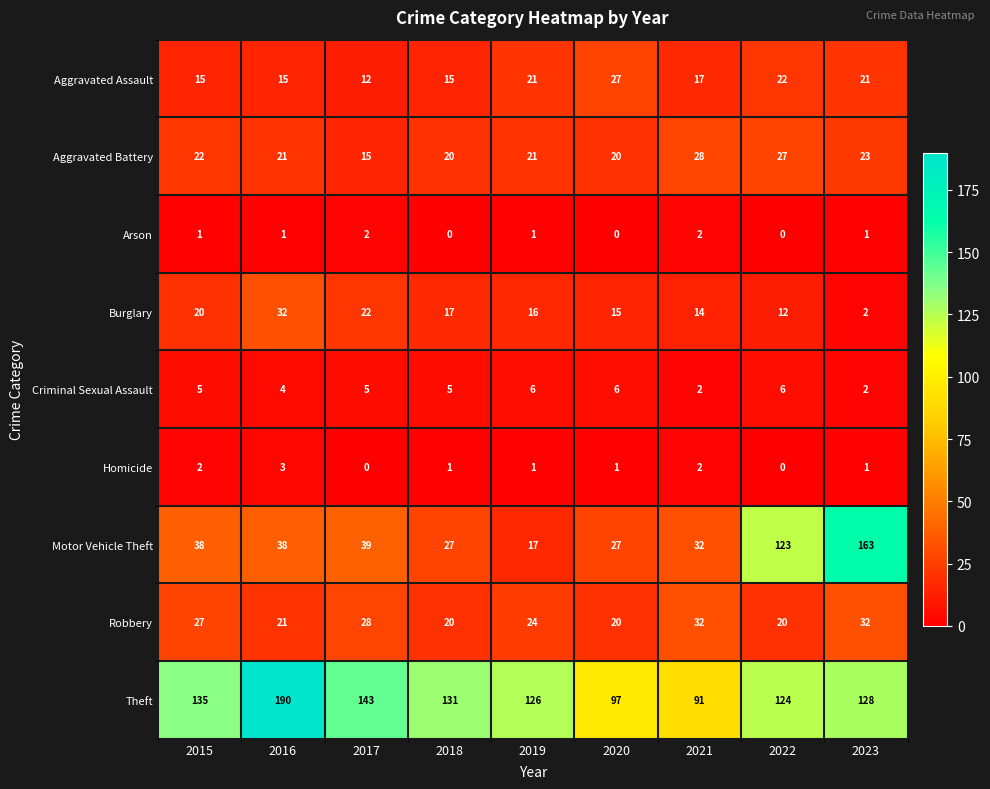

What is the difference between the maximum and second lowest values in the Motor Vehicle Theft series?

136